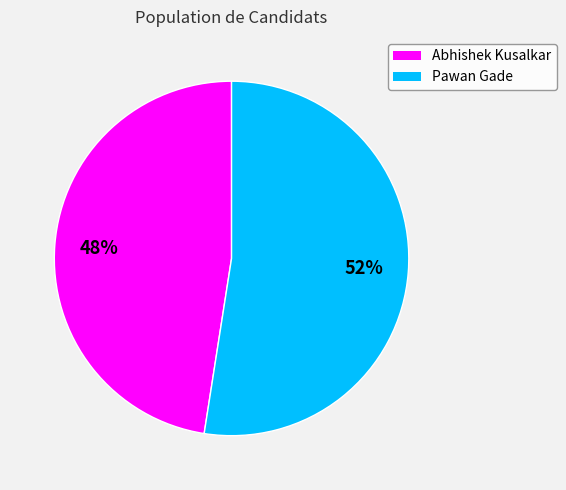

Combined, do Abhishek Kusalkar and Pawan Gade account for over 50%?

Yes